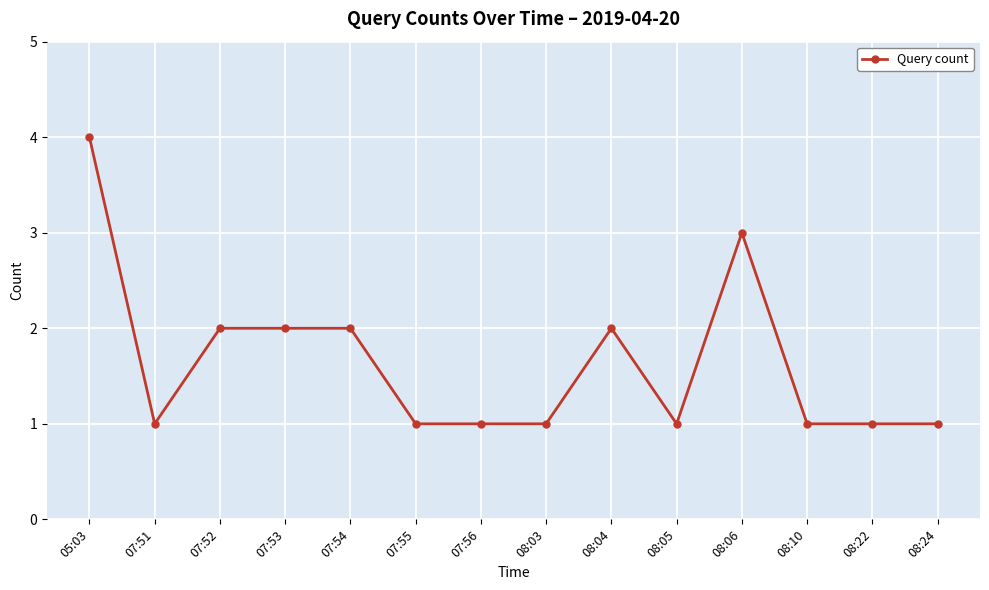

Between 08:10 and 07:53, which is larger?

07:53